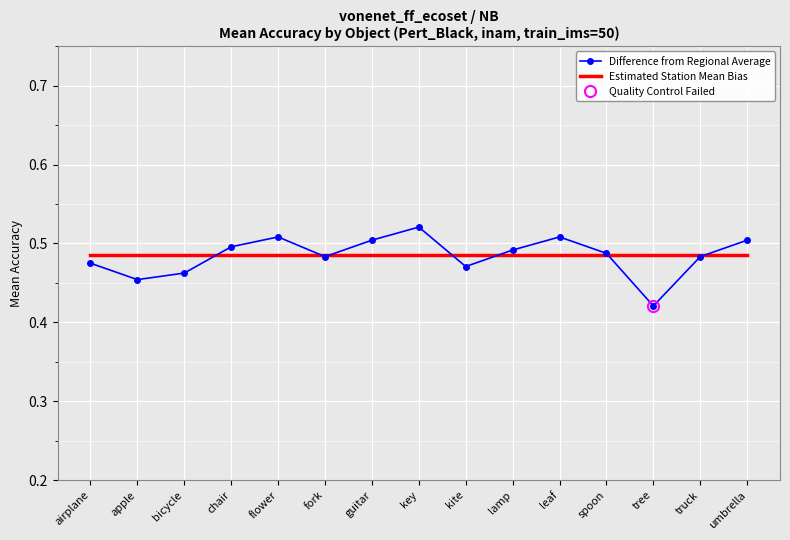

What is the maximum value for Estimated Station Mean Bias?

0.5